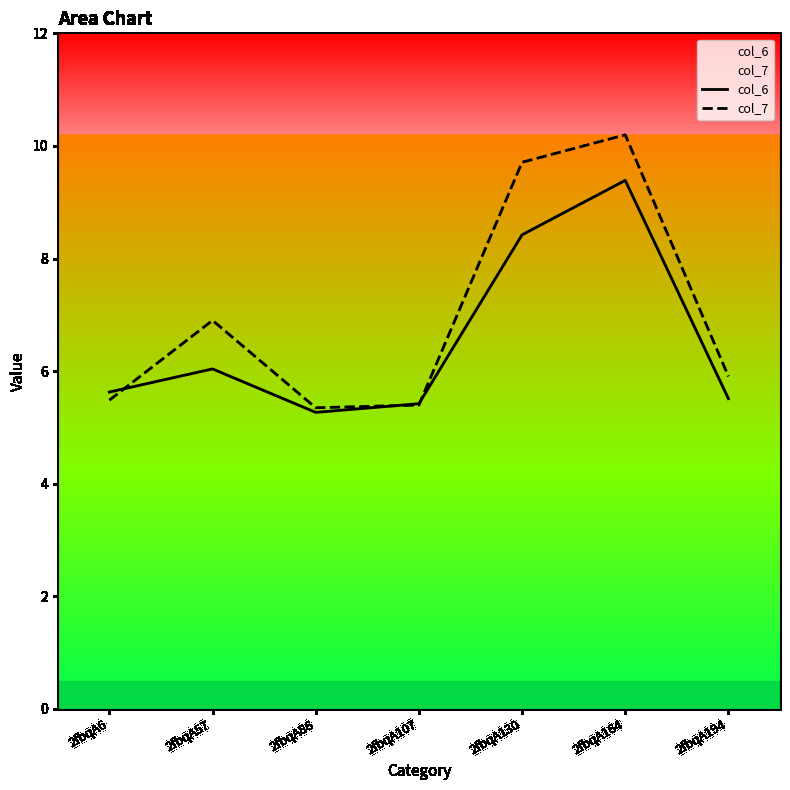

At how many categories does at least one series exceed 6?

3